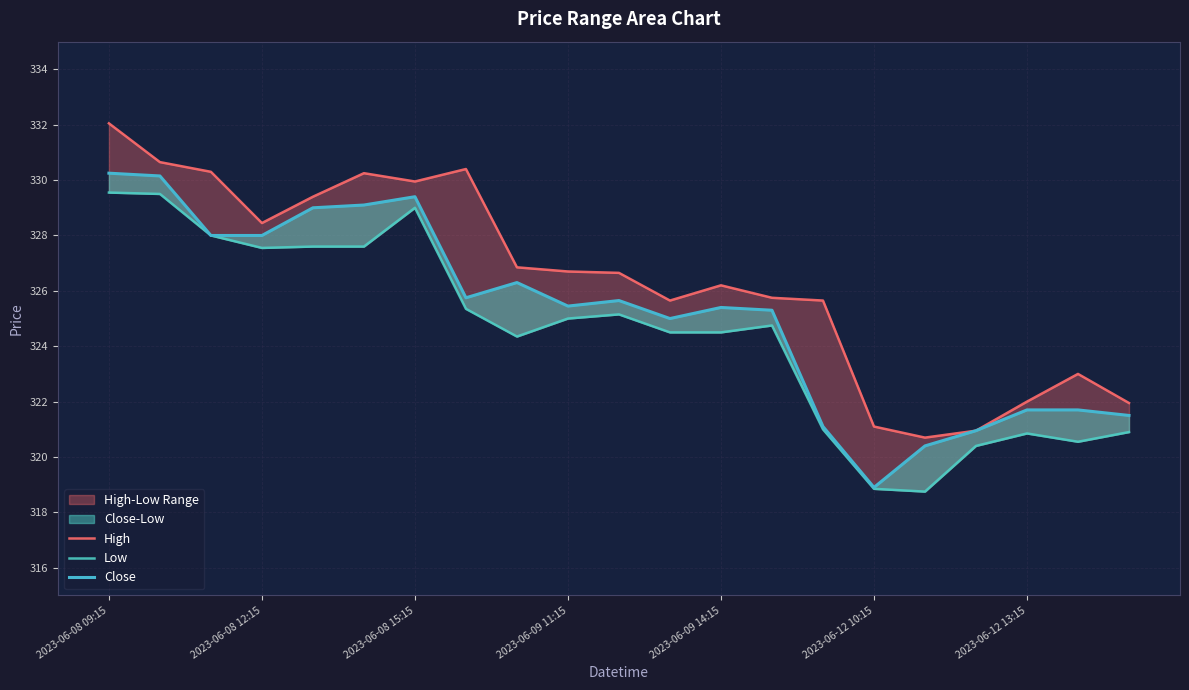

What is the smallest value displayed?

318.8